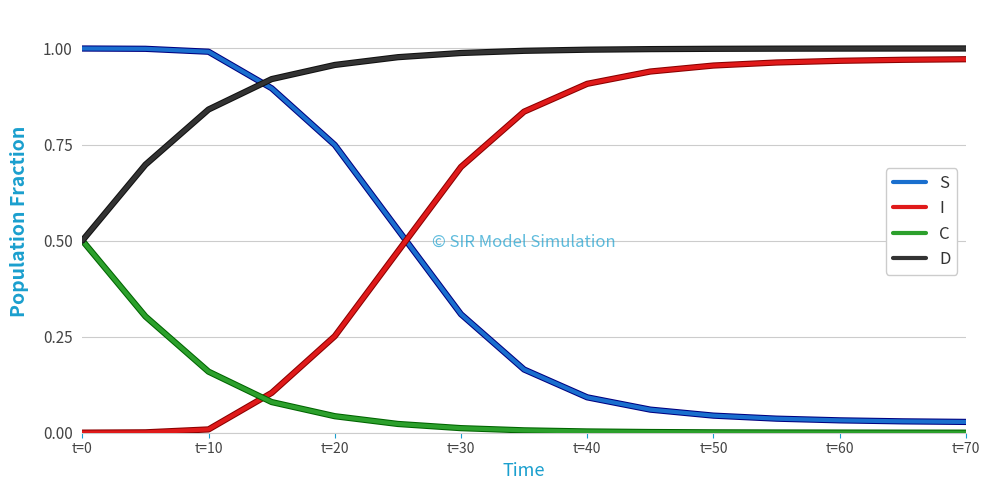

Count the number of data series in this chart.

4